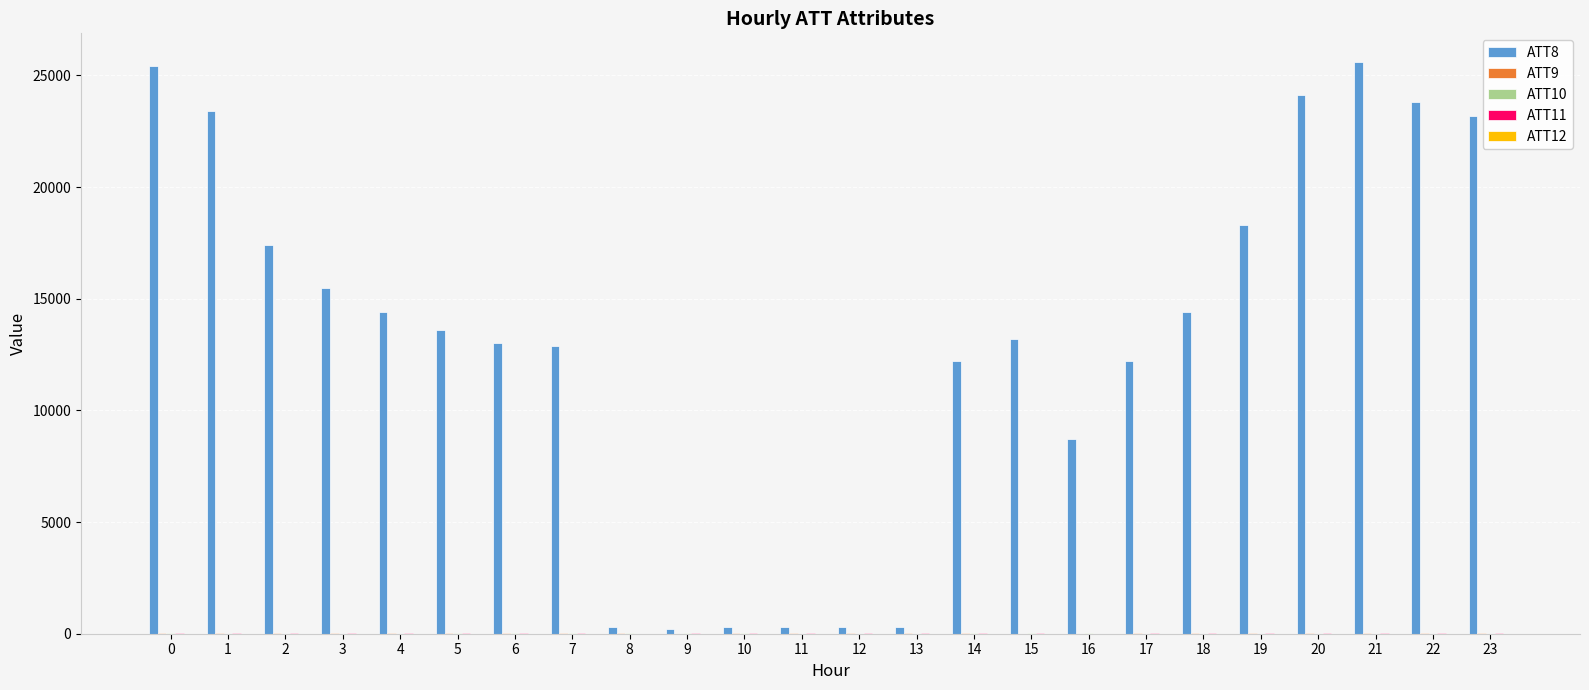

Which series has the widest spread of values?

ATT8